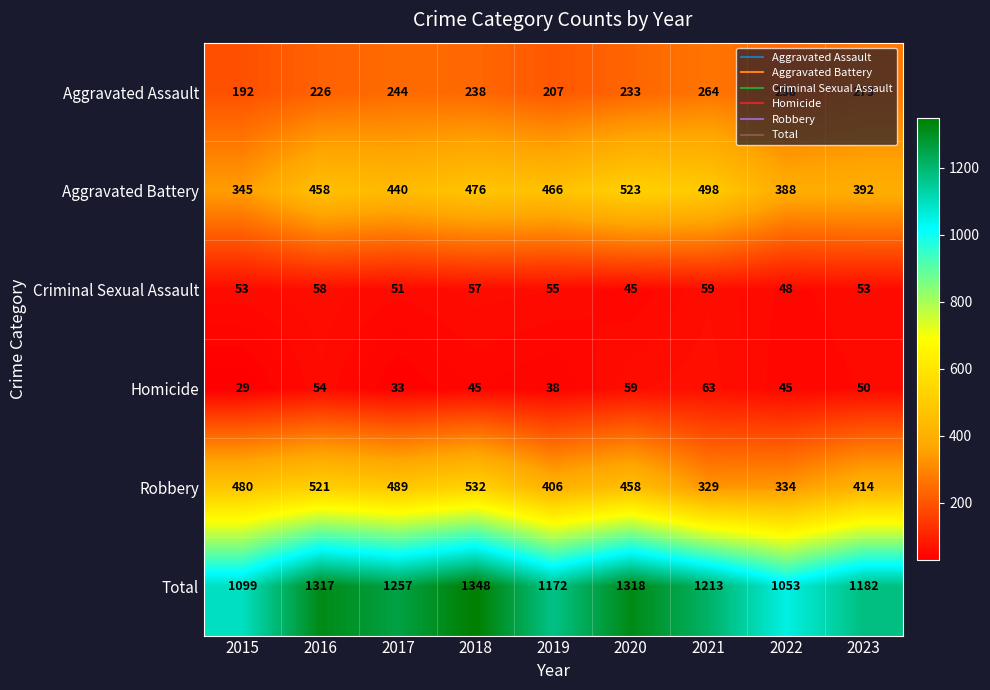

Which series has the widest spread of values?

Total